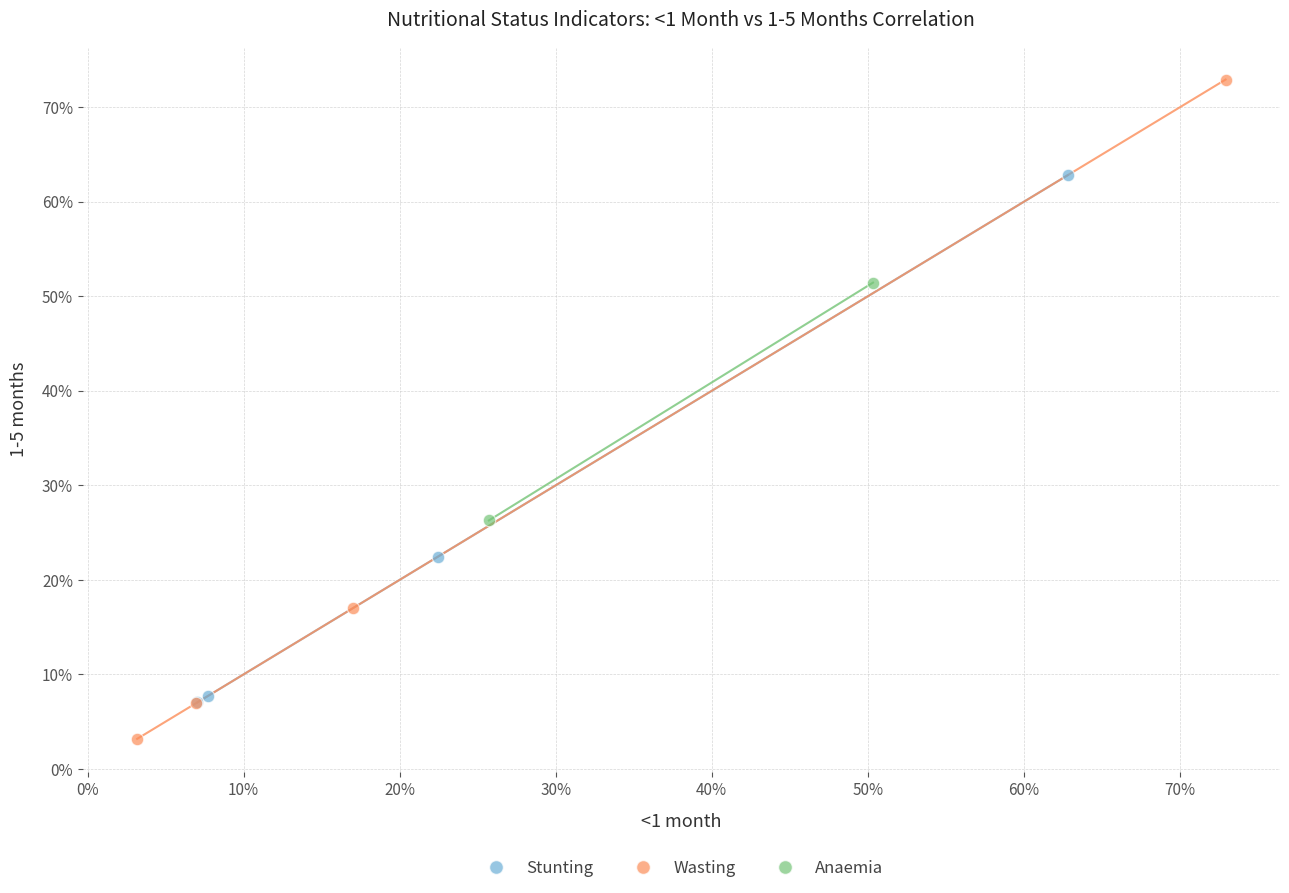

What are all the series names shown in the legend?

Stunting, Wasting, Anaemia